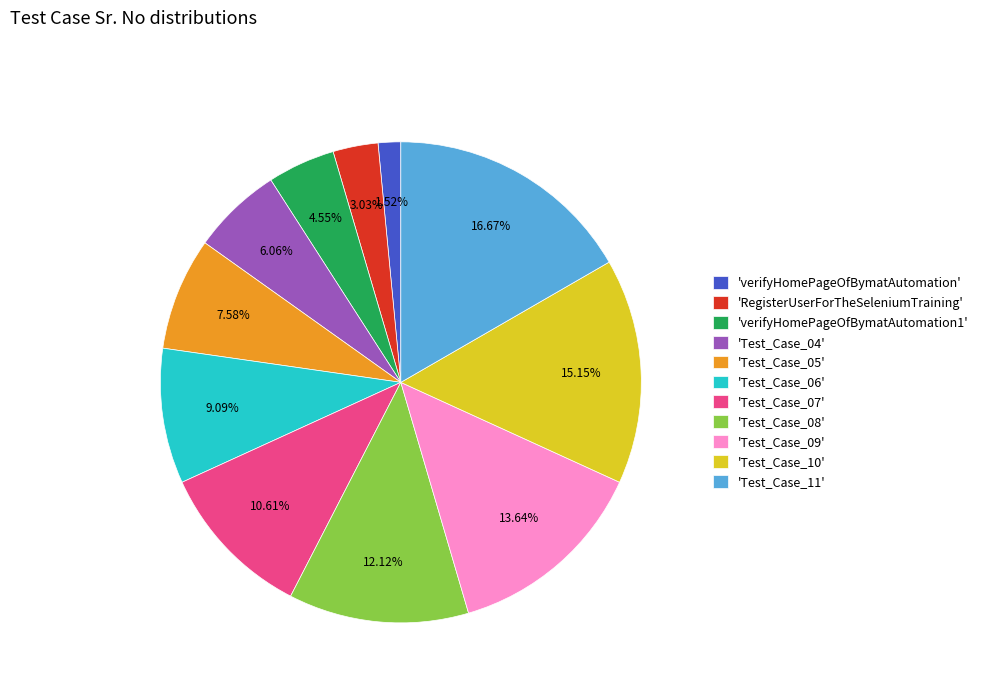

Which has a higher value, 'Test_Case_10' or 'verifyHomePageOfBymatAutomation1'?

'Test_Case_10'